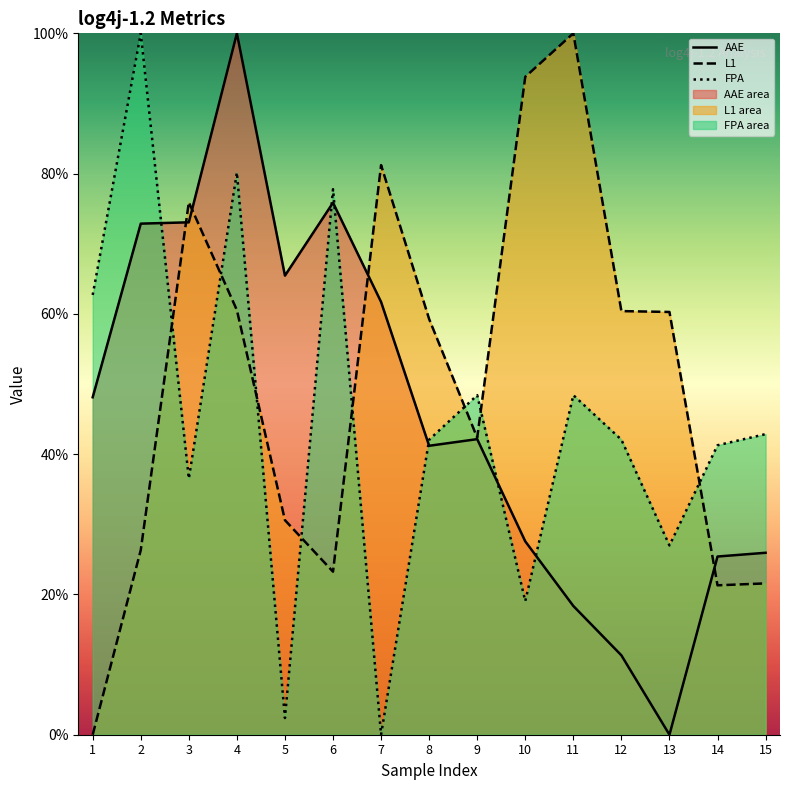

Is the value of L1 at 13 greater than the value of FPA at 3?

Yes